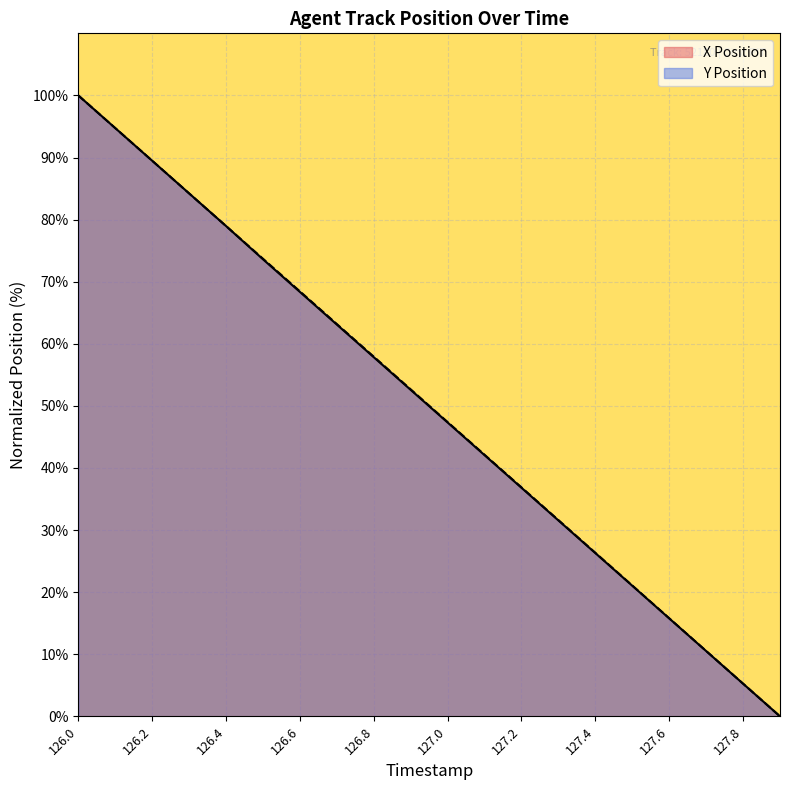

Does the chart display data point markers on the line(s)?

No